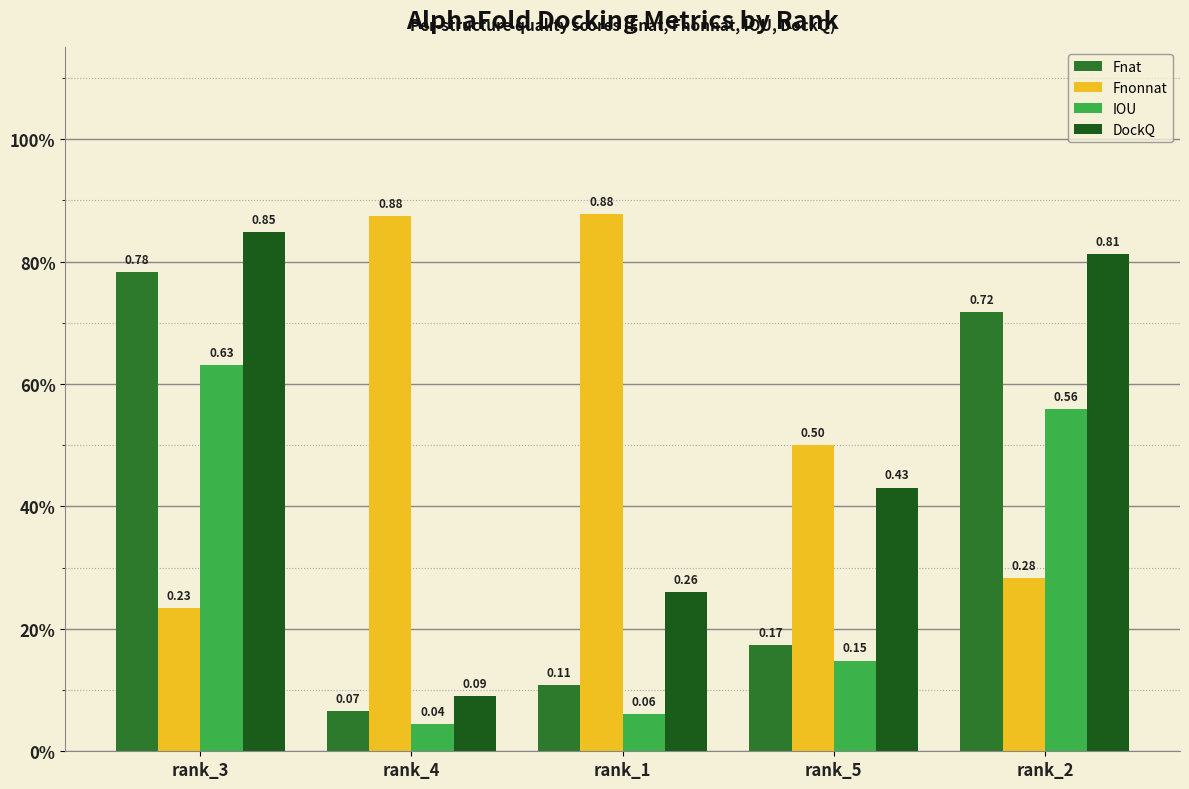

What is the difference between the Fnat values at rank_2 and rank_3?

0.1